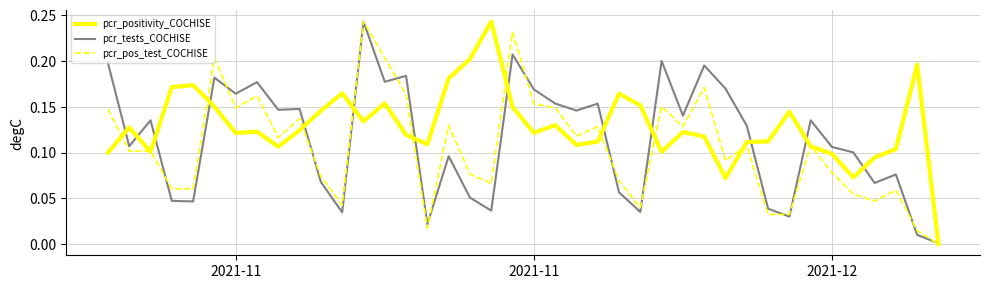

Count the number of categories in the chart.

40